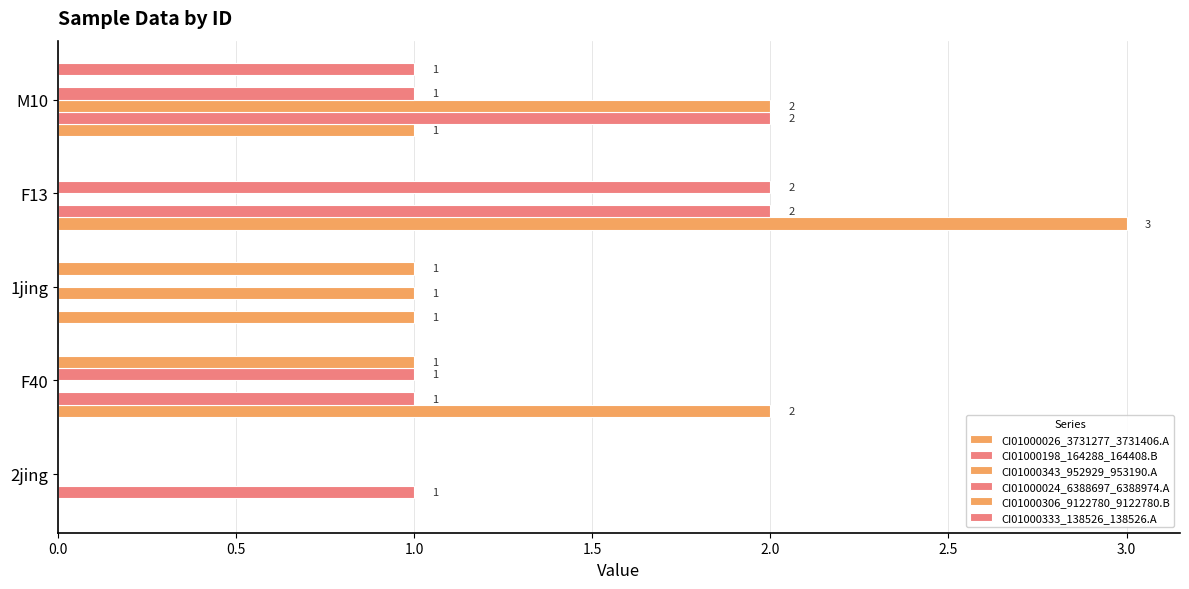

How many CI01000333_138526_138526.A values are between 0 and 1?

5